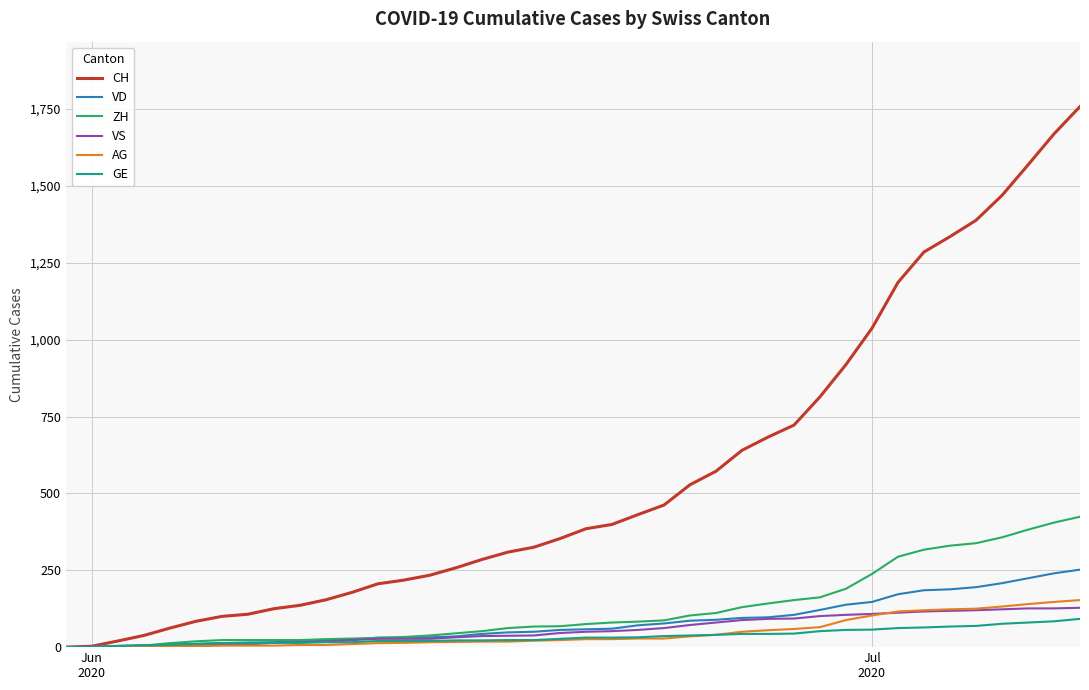

What is the maximum value for CH?

1758